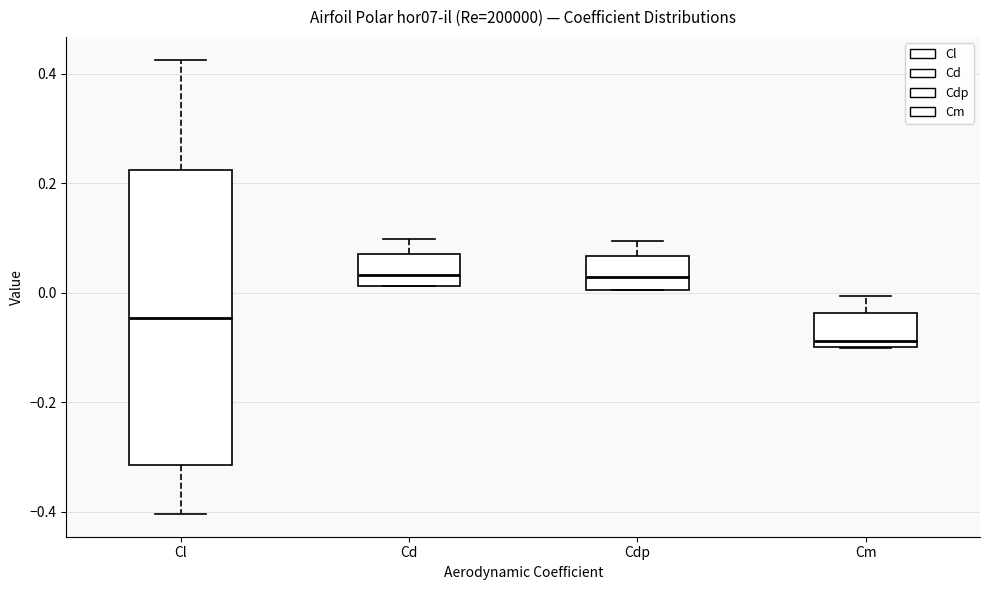

Reading left to right, transcribe this box plot: for each box, give where its median line is, the range the box spans, and where its two whiskers end, as read against the y-axis. The values are not printed on the chart, so give them approximately, as read against the axis.

Cl: median -0.04, box -0.32 to 0.22, whiskers -0.40 to 0.42
Cd: median 0.04, box 0.02 to 0.08, whiskers 0.02 to 0.10
Cdp: median 0.02, box 0.00 to 0.06, whiskers 0.00 to 0.10
Cm: median -0.08, box -0.10 to -0.04, whiskers -0.10 to 0.00